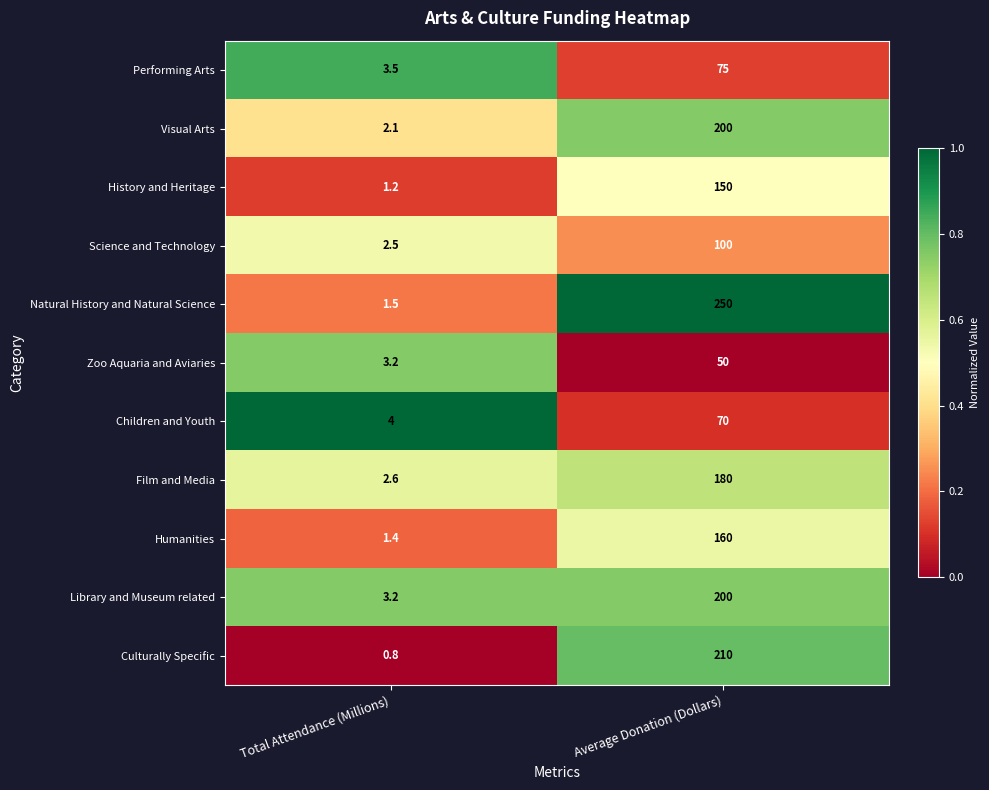

What is the approximate value of Zoo Aquaria and Aviaries at Total Attendance (Millions)?

3.2